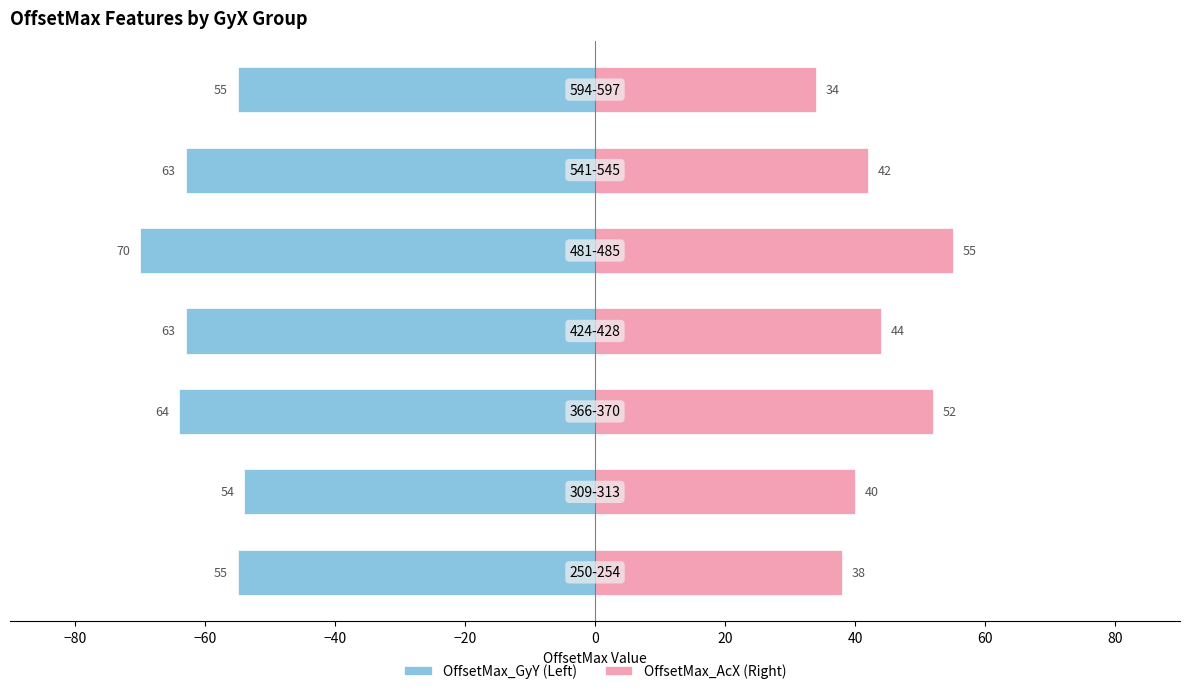

Reading left to right, extract all data points from this chart.

OffsetMax_GyY (Left): −100=-55	−80=-54	−60=-64	−40=-63	−20=-70	0=-63	20=-55
OffsetMax_AcX (Right): −100=38	−80=40	−60=52	−40=44	−20=55	0=42	20=34